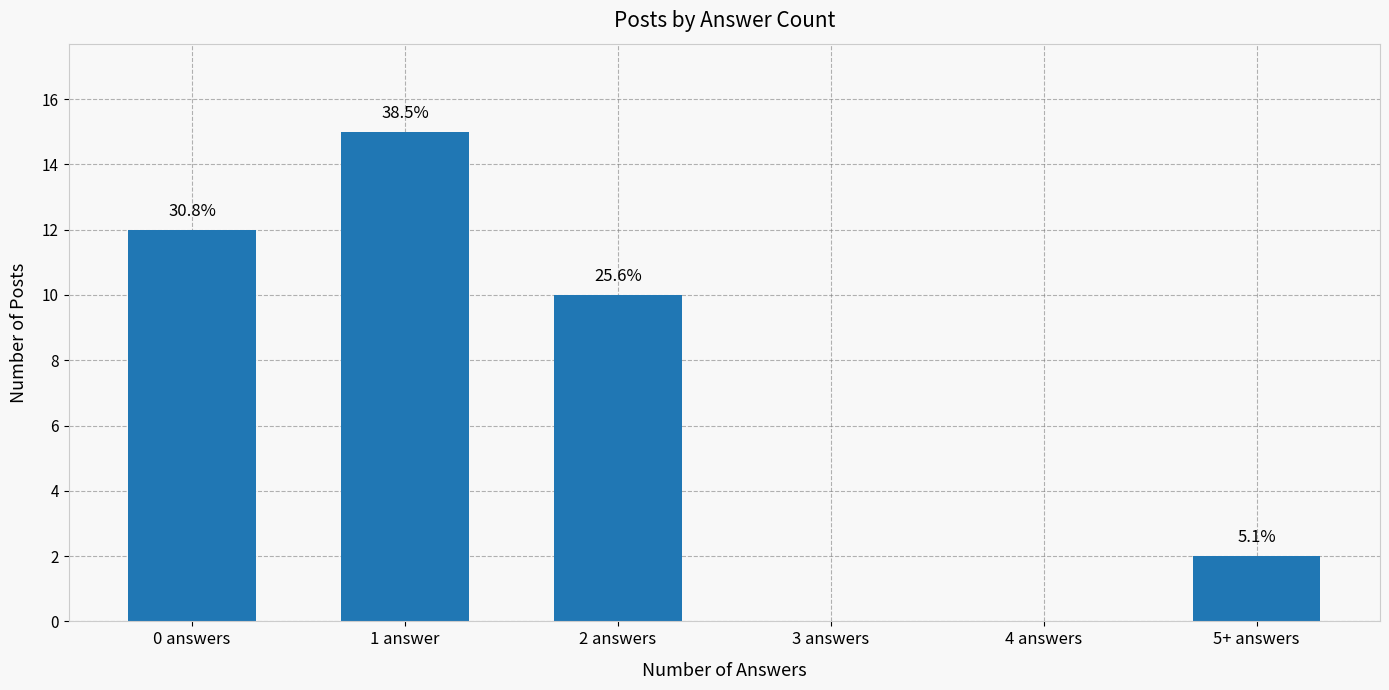

What is the difference between the maximum and minimum values?

15